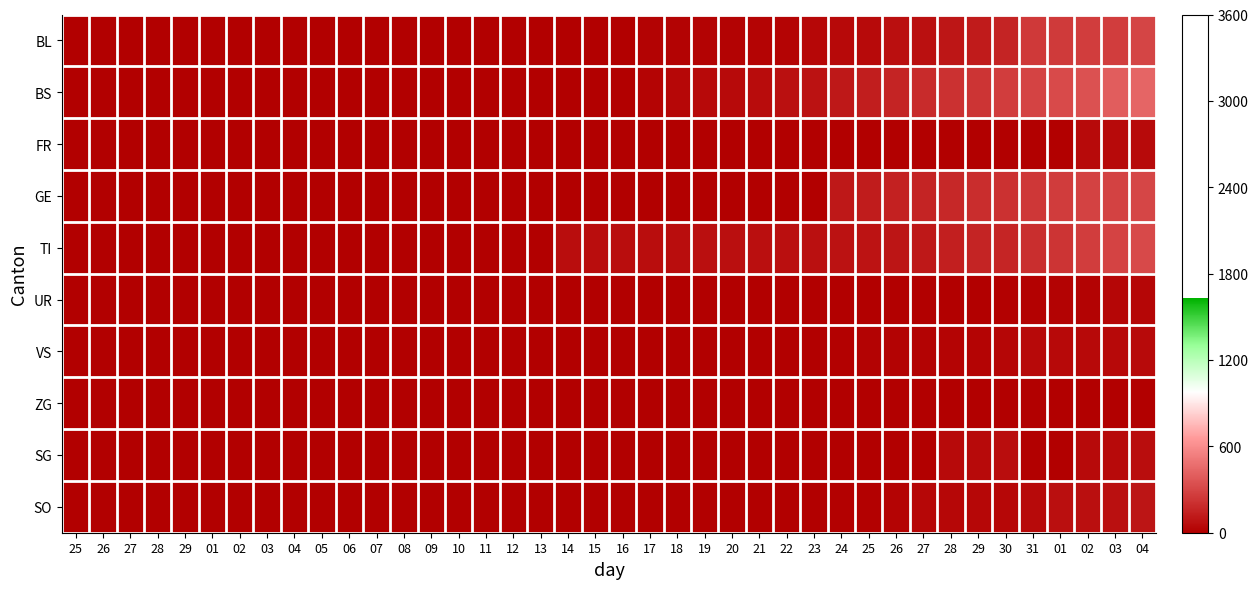

Which series has the largest range (max minus min)?

BS